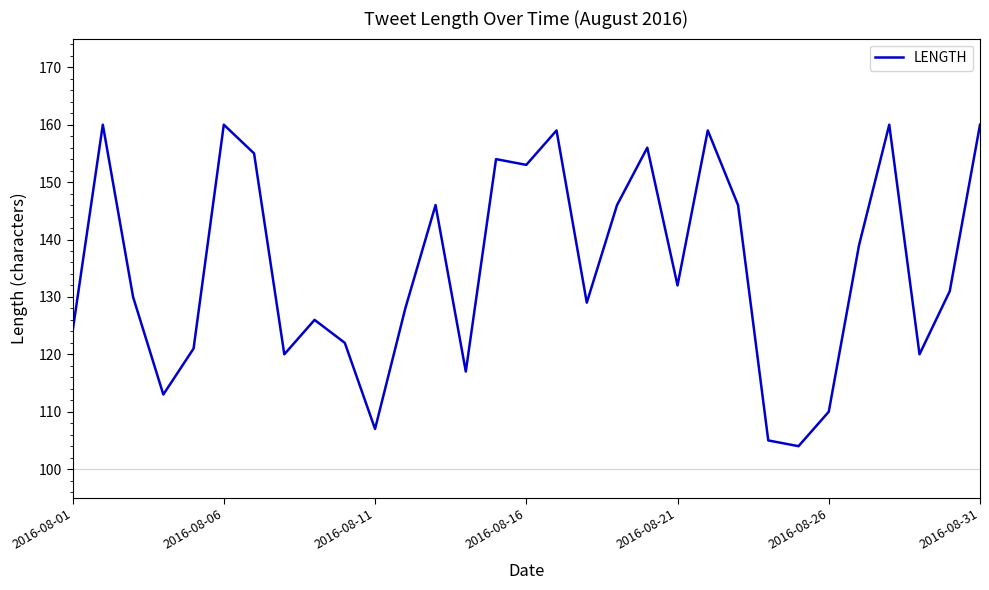

Is this an area chart (filled region under the line)?

No